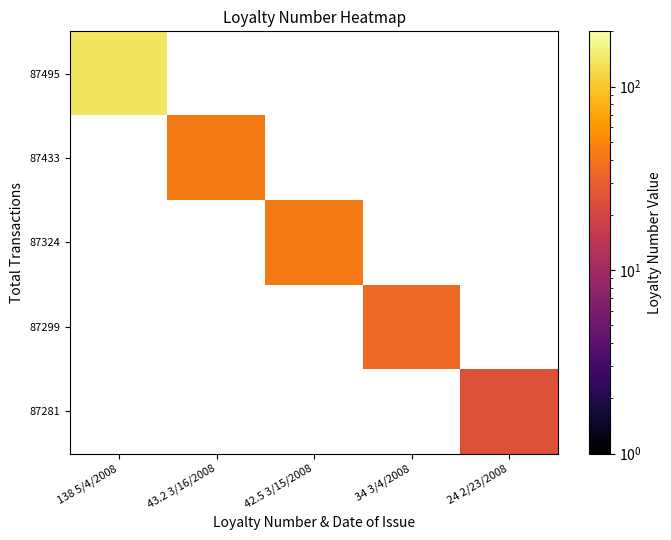

Is the value of 87281 at 34 3/4/2008 greater than the value of 87433 at 34 3/4/2008?

No